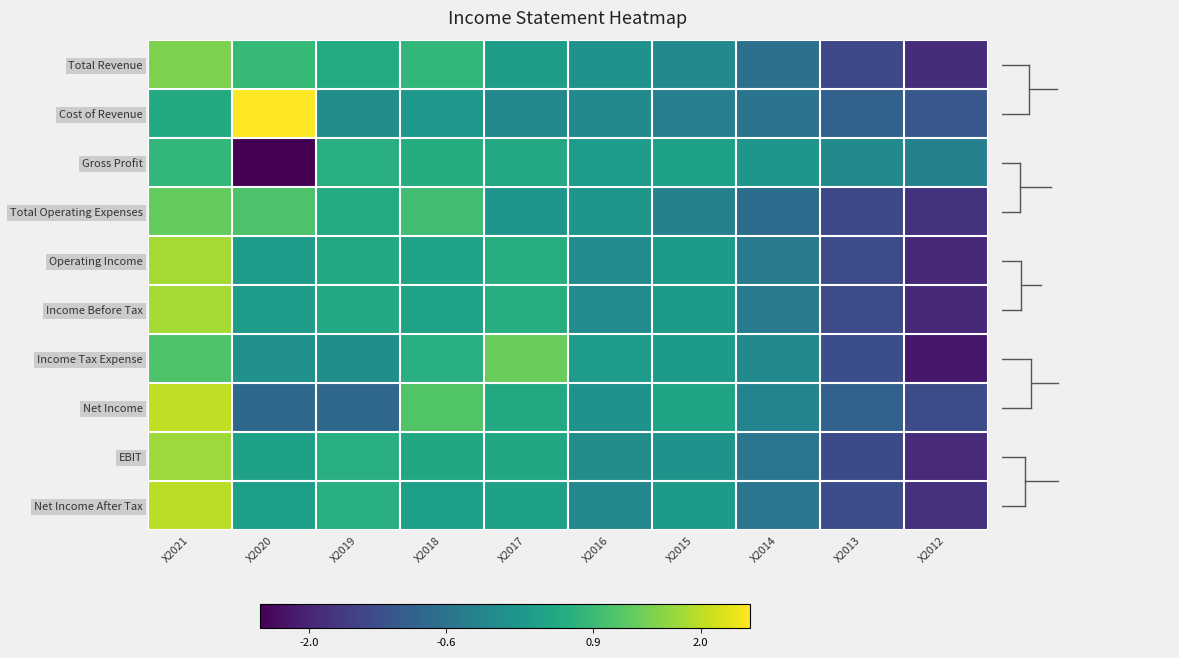

Which label corresponds to the smallest value in the chart?

X2020